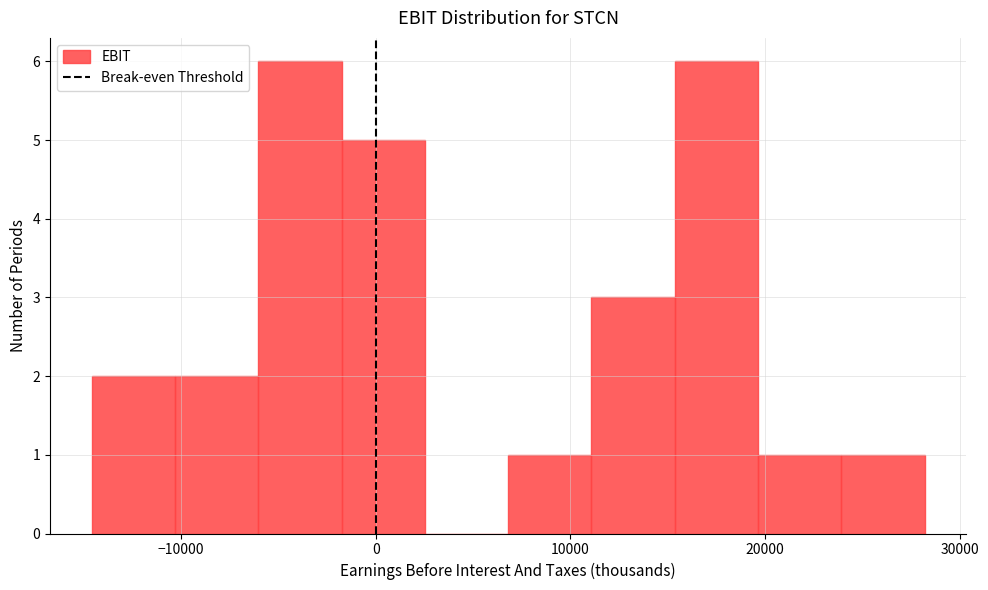

Reading left to right, transcribe this chart: for each bar, give the range it covers on the x-axis and its height. Neither the bar edges nor the heights are printed on the chart, so give them approximately, as read against the axes.

-15000 to -10000: 2
-10000 to -6000: 2
-6000 to -2000: 6
-2000 to 3000: 5
3000 to 7000: 0
7000 to 11000: 1
11000 to 15000: 3
15000 to 20000: 6
20000 to 24000: 1
24000 to 28000: 1